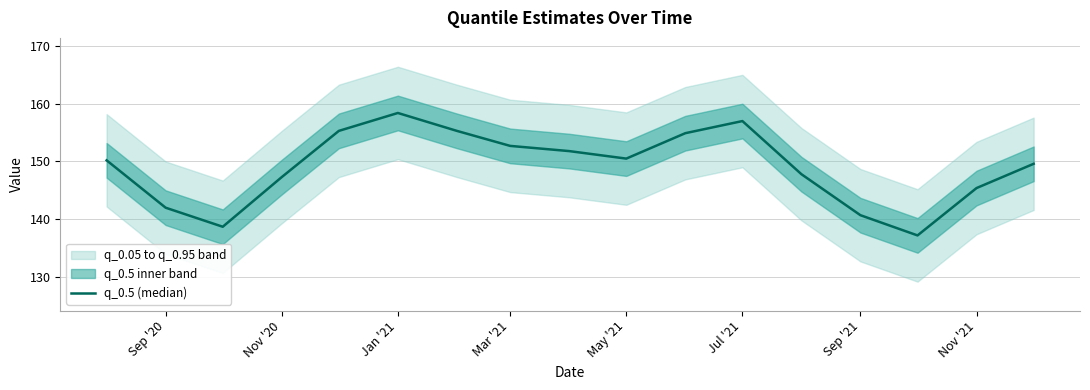

Reading right to left, what are all the values shown in this chart?

149.6	145.4	137.2	140.7	147.8	157.0	154.9	150.5	151.8	152.7	155.3	158.4	155.3	147.3	138.7	142.0	150.2